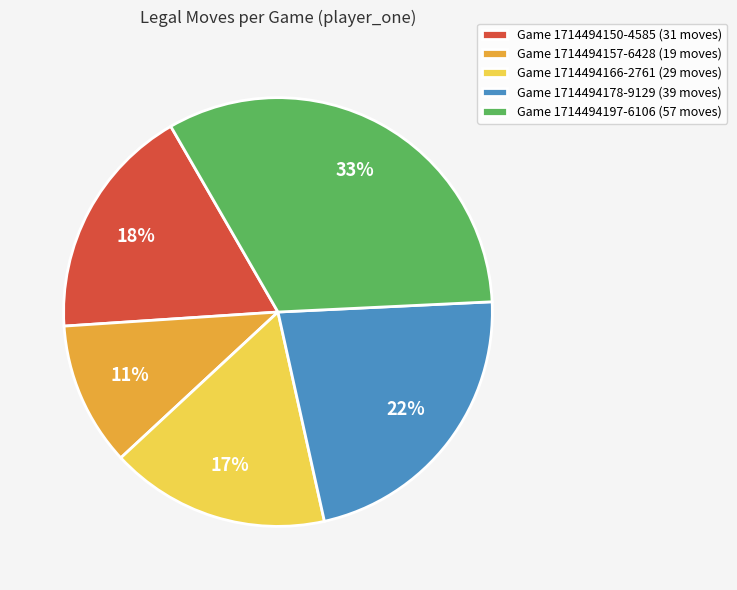

Between Game 1714494157-6428 (19 moves) and Game 1714494197-6106 (57 moves), which is larger?

Game 1714494197-6106 (57 moves)